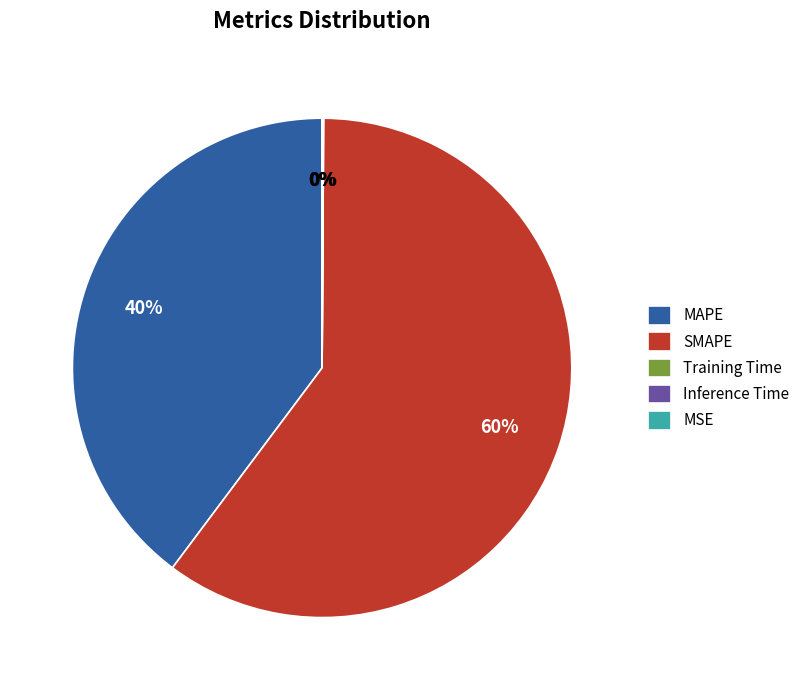

The MAPE slice represents 40% of the pie. True or false?

True